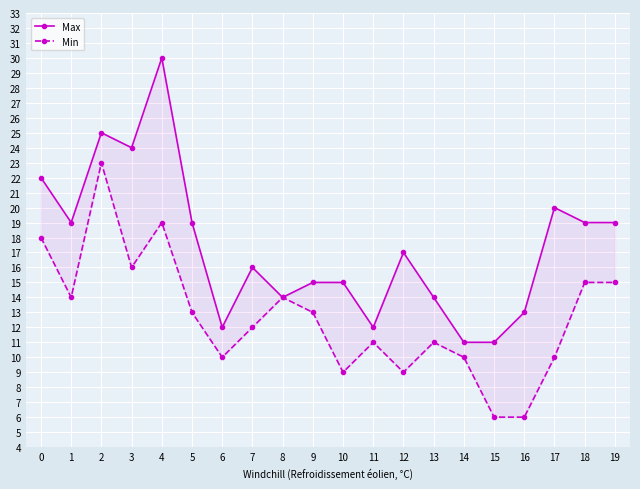

The Min series shows 6 at 15. True or false?

True